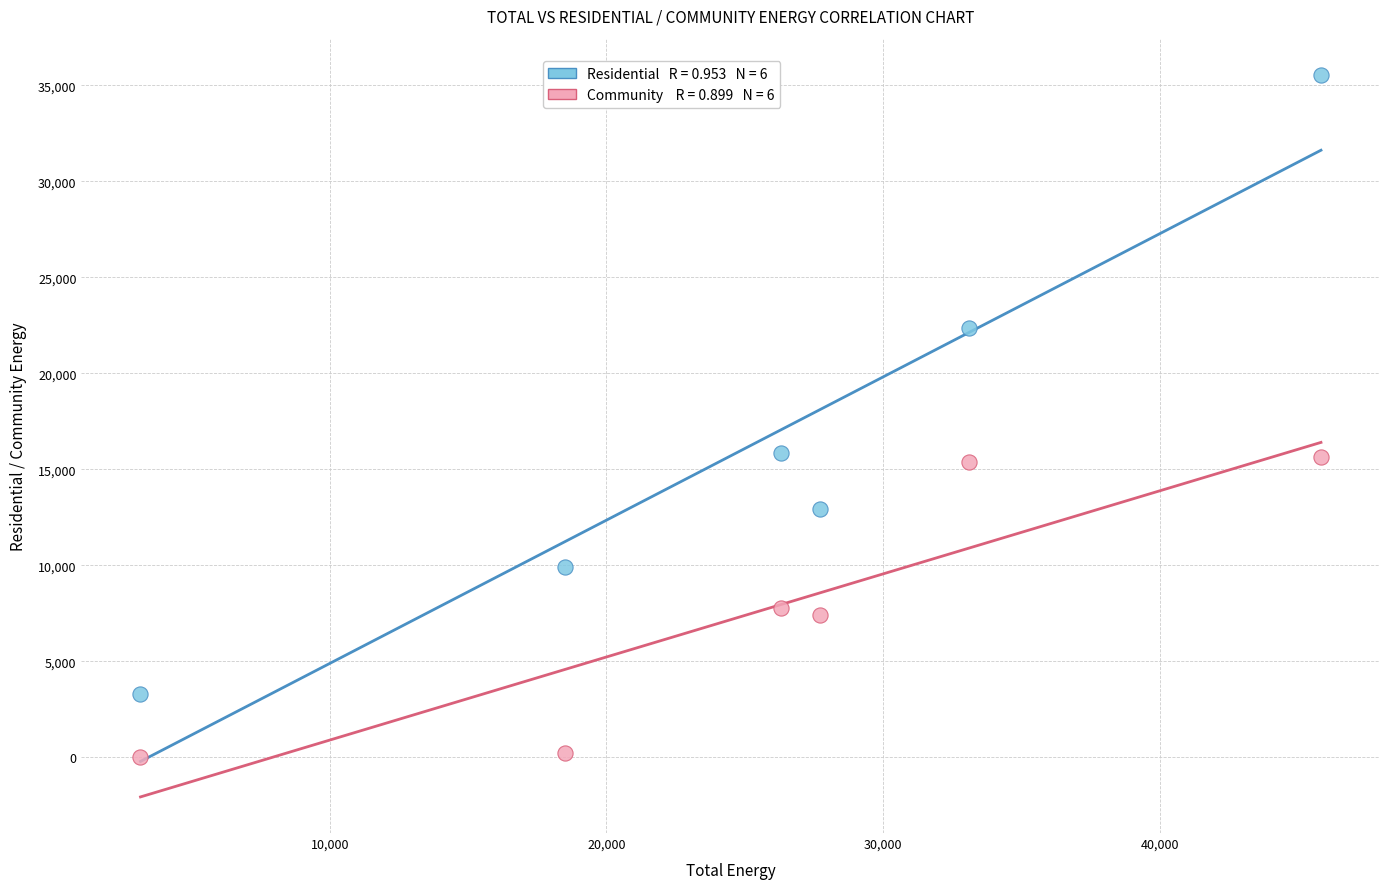

Across all data points, what is the range of Y values (max minus min)?

35551.4